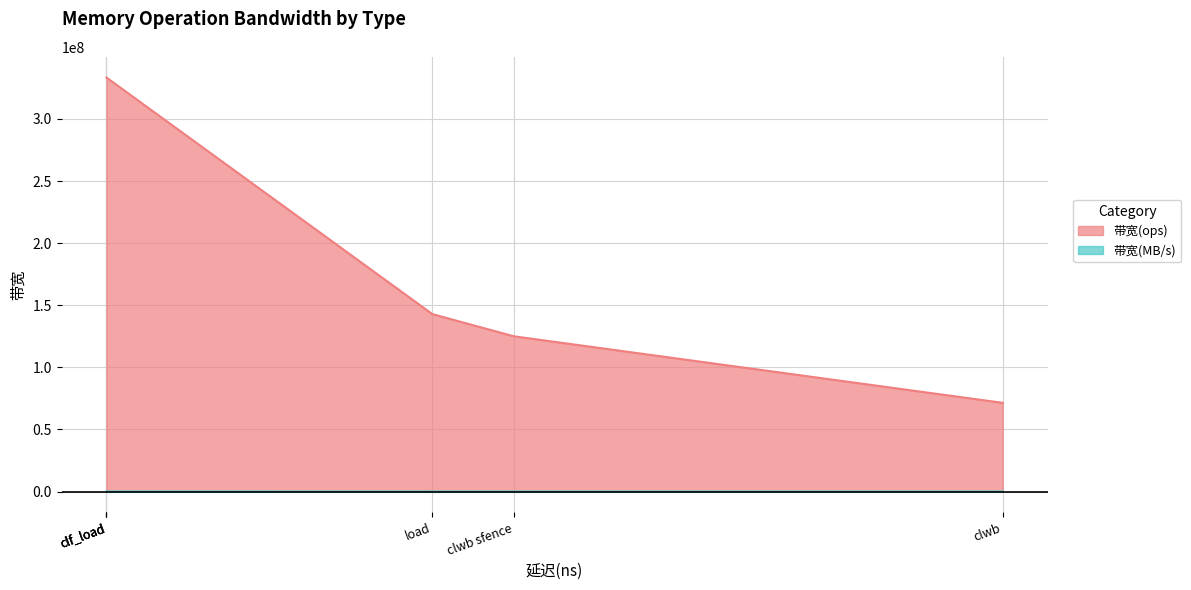

True or false: 带宽(ops) and 带宽(MB/s) cross at least once.

False